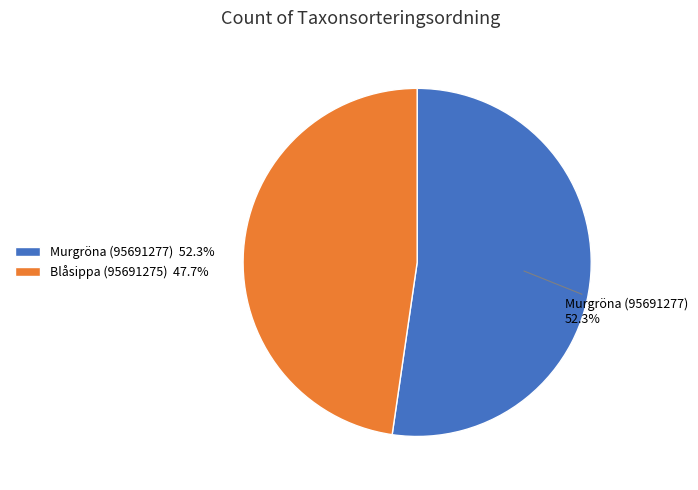

Is there a majority slice in this chart?

Yes